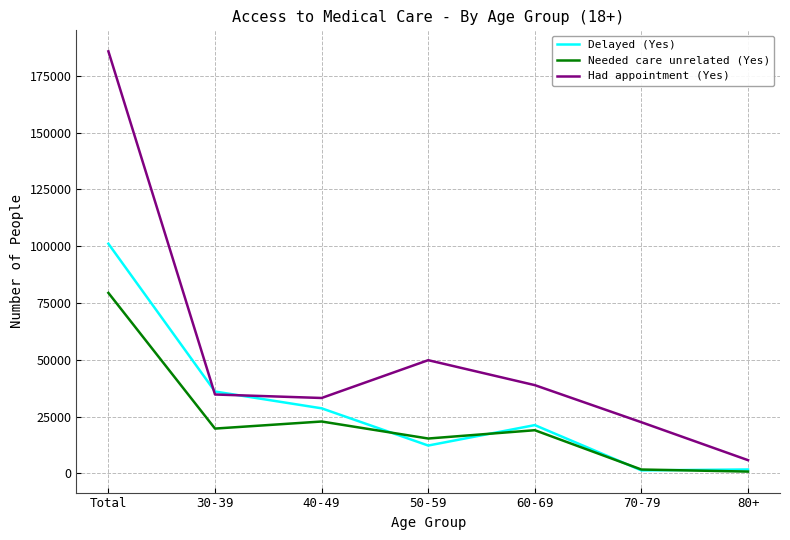

Where is the first local maximum for Needed care unrelated (Yes)?

40-49